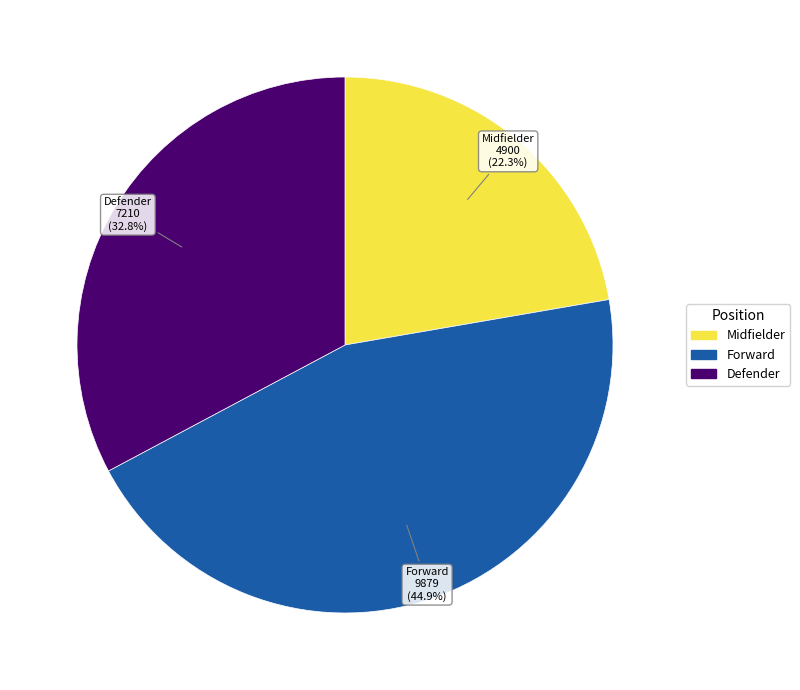

Count the number of slices in the pie.

3